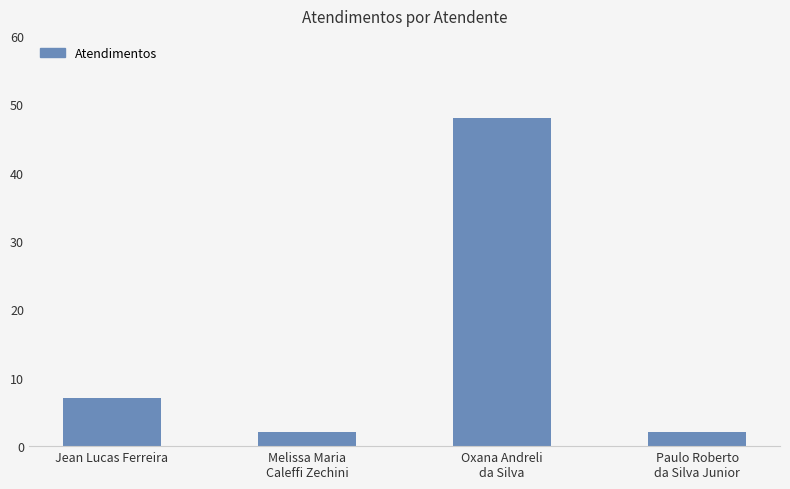

Are the bars horizontal?

No